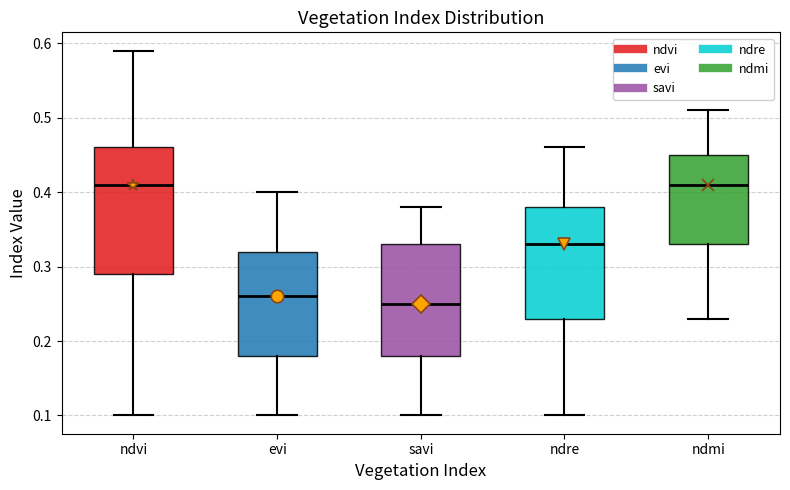

Reading left to right, read every box against the y-axis: the position of its median line, the range the box covers, and the ends of its whiskers. The values are not printed on the chart, so give them approximately, as read against the axis.

ndvi: median 0.41, box 0.29 to 0.46, whiskers 0.10 to 0.59
evi: median 0.26, box 0.18 to 0.32, whiskers 0.10 to 0.40
savi: median 0.25, box 0.18 to 0.33, whiskers 0.10 to 0.38
ndre: median 0.33, box 0.23 to 0.38, whiskers 0.10 to 0.46
ndmi: median 0.41, box 0.33 to 0.45, whiskers 0.23 to 0.51